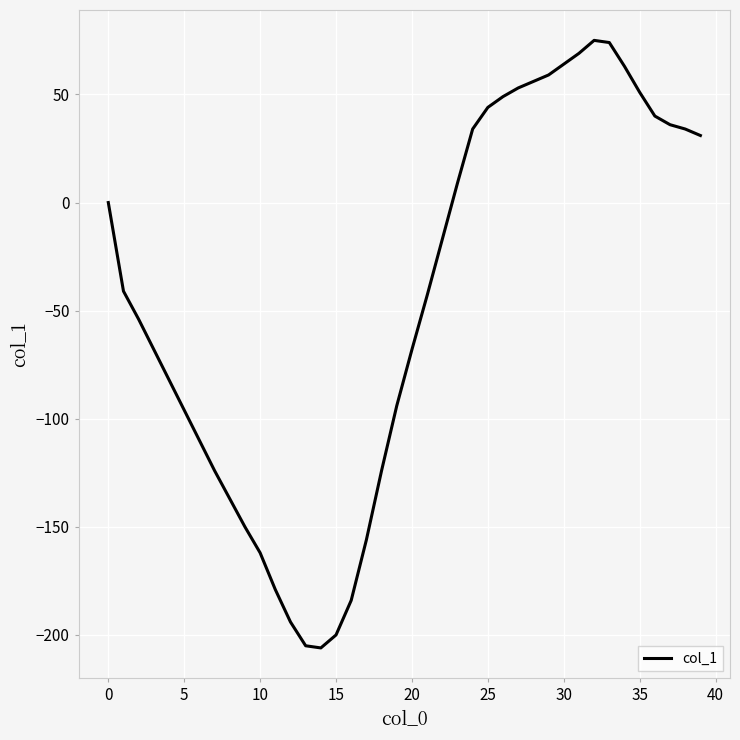

What is the greatest value displayed?

75